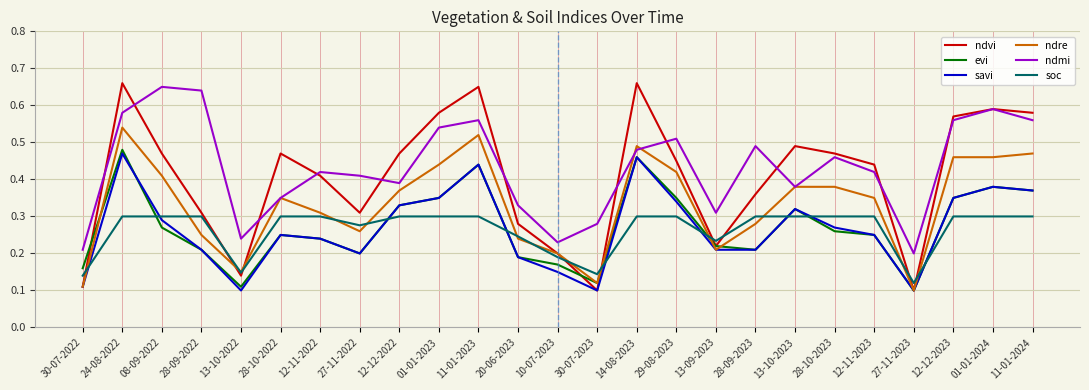

Is it true that soc equals 0.0 at 27-11-2023?

False